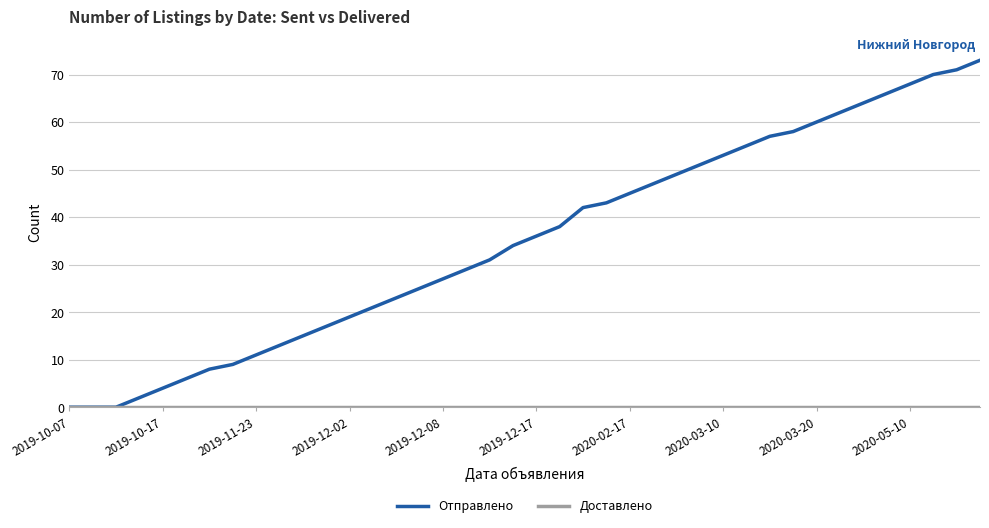

What is the greatest value displayed?

73